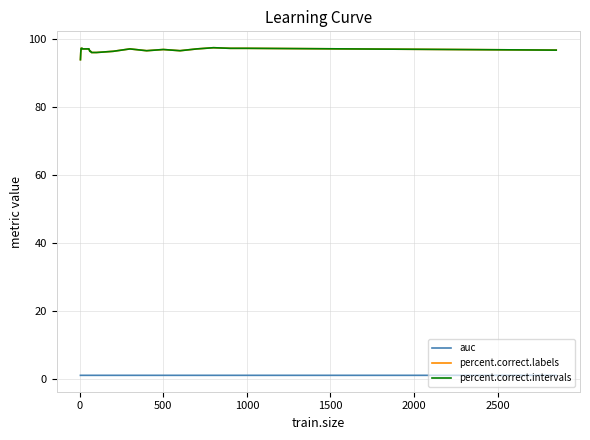

Is this an area chart (filled region under the line)?

No